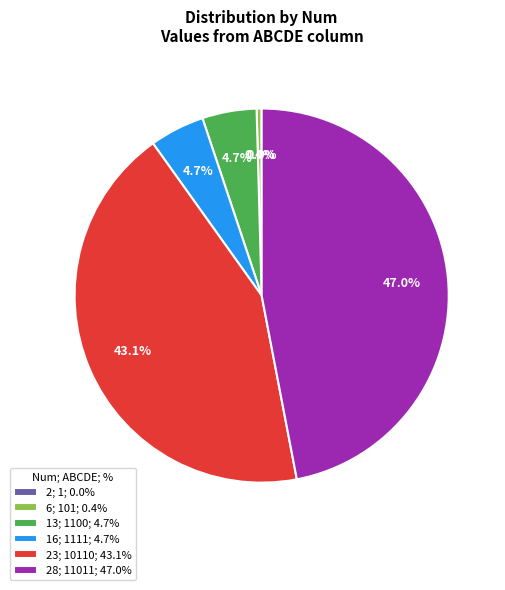

Combined, do 23; 10110; 43.1% and 13; 1100; 4.7% account for over 50%?

No